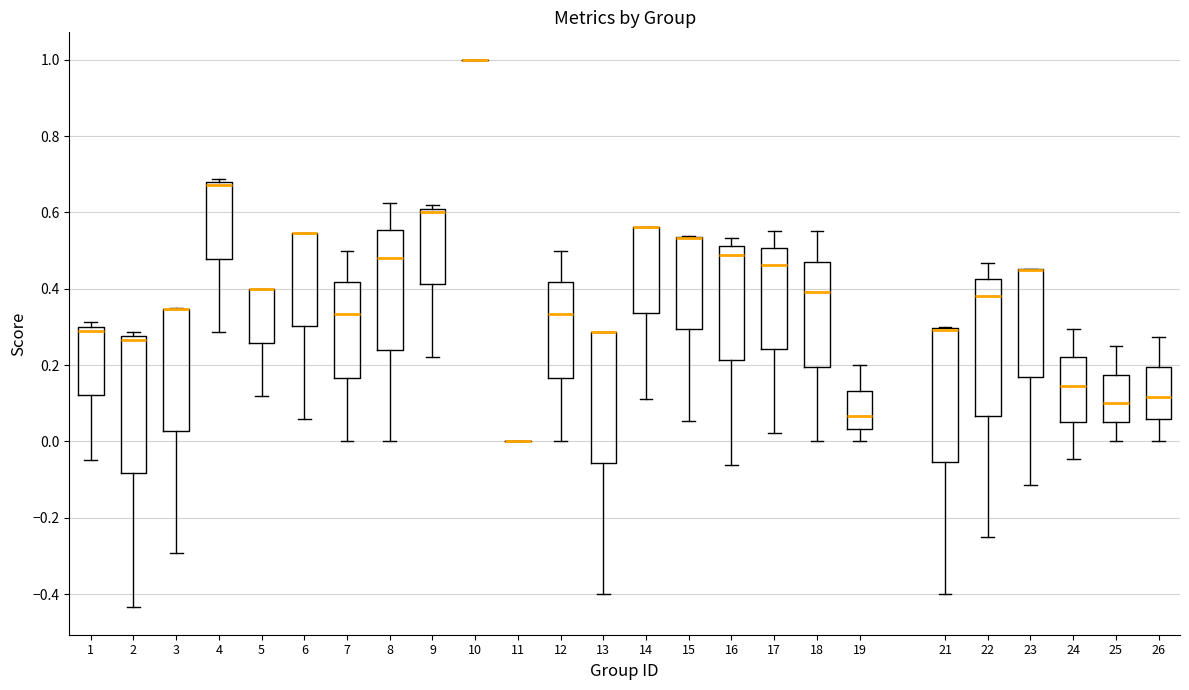

Reading left to right, read every box against the y-axis: the position of its median line, the range the box covers, and the ends of its whiskers. The values are not printed on the chart, so give them approximately, as read against the axis.

1: median 0.28, box 0.12 to 0.30, whiskers -0.04 to 0.32
2: median 0.26, box -0.08 to 0.28, whiskers -0.44 to 0.28 (just above the box's upper edge)
3: median 0.34 (drawn on the box's upper edge), box 0.02 to 0.34, whiskers -0.30 to 0.34
4: median 0.68 (just below the box's upper edge), box 0.48 to 0.68, whiskers 0.28 to 0.68 (just above the box's upper edge)
5: median 0.40 (drawn on the box's upper edge), box 0.26 to 0.40, whiskers 0.12 to 0.40
6: median 0.54 (drawn on the box's upper edge), box 0.30 to 0.54, whiskers 0.06 to 0.54
7: median 0.34, box 0.16 to 0.42, whiskers 0.00 to 0.50
8: median 0.48, box 0.24 to 0.56, whiskers 0.00 to 0.62
9: median 0.60 (just below the box's upper edge), box 0.42 to 0.60, whiskers 0.22 to 0.62
10: box collapsed to a line at 1.00, whiskers 1.00 to 1.00
11: box collapsed to a line at 0.00, whiskers 0.00 to 0.00
12: median 0.34, box 0.16 to 0.42, whiskers 0.00 to 0.50
13: median 0.28 (drawn on the box's upper edge), box -0.06 to 0.28, whiskers -0.40 to 0.28
14: median 0.56 (drawn on the box's upper edge), box 0.34 to 0.56, whiskers 0.12 to 0.56
15: median 0.54 (drawn on the box's upper edge), box 0.30 to 0.54, whiskers 0.06 to 0.54
16: median 0.48, box 0.22 to 0.52, whiskers -0.06 to 0.54
17: median 0.46, box 0.24 to 0.50, whiskers 0.02 to 0.56
18: median 0.40, box 0.20 to 0.48, whiskers 0.00 to 0.56
19: median 0.06, box 0.04 to 0.14, whiskers 0.00 to 0.20
21: median 0.30 (drawn on the box's upper edge), box -0.06 to 0.30, whiskers -0.40 to 0.30
22: median 0.38, box 0.06 to 0.42, whiskers -0.24 to 0.46
23: median 0.44 (drawn on the box's upper edge), box 0.16 to 0.46, whiskers -0.12 to 0.46
24: median 0.14, box 0.04 to 0.22, whiskers -0.04 to 0.30
25: median 0.10, box 0.06 to 0.18, whiskers 0.00 to 0.26
26: median 0.12, box 0.06 to 0.20, whiskers 0.00 to 0.28